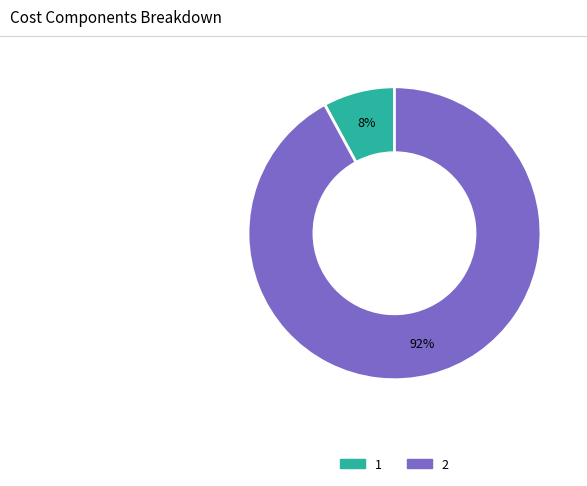

To the nearest percent, what is the average slice percentage?

50%